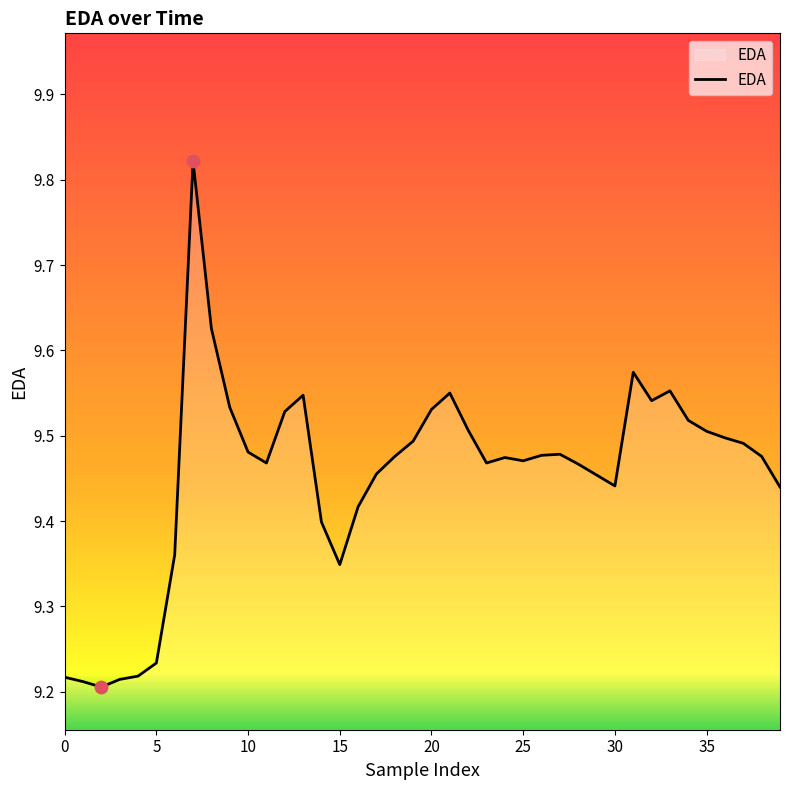

What is the difference between the maximum and minimum values?

0.6